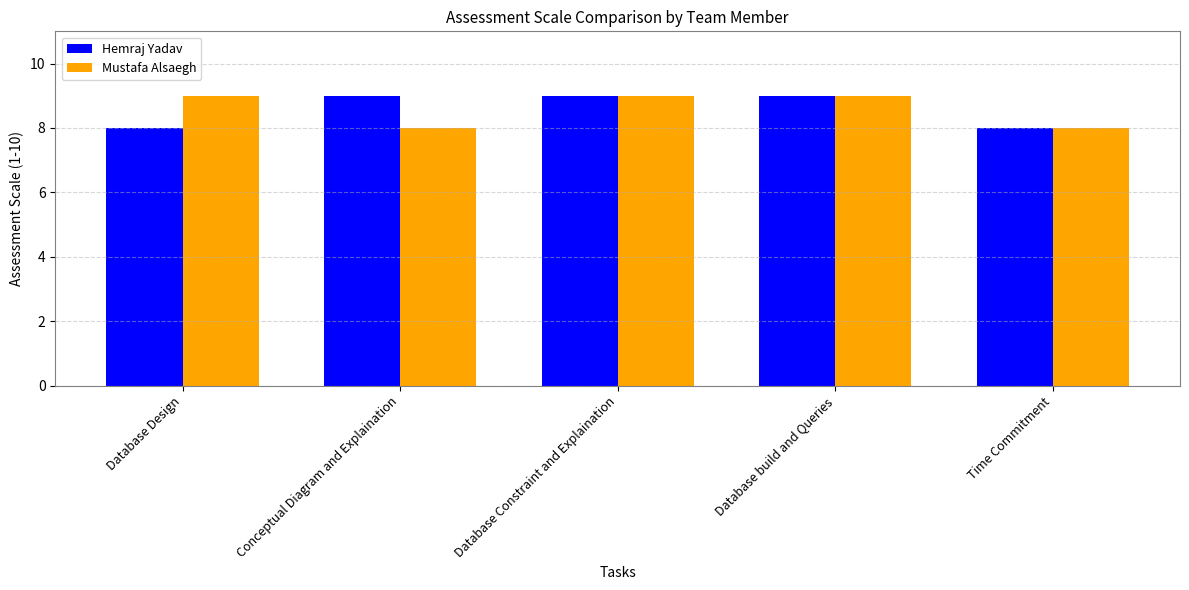

What is the lowest value of the Hemraj Yadav series?

8